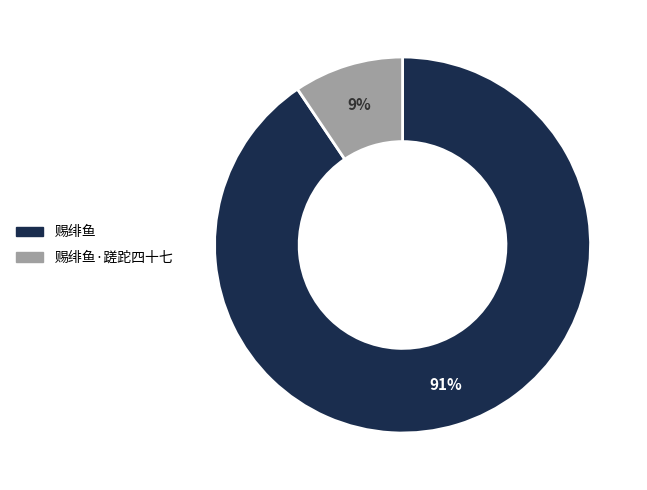

How many segments does this pie chart have?

2